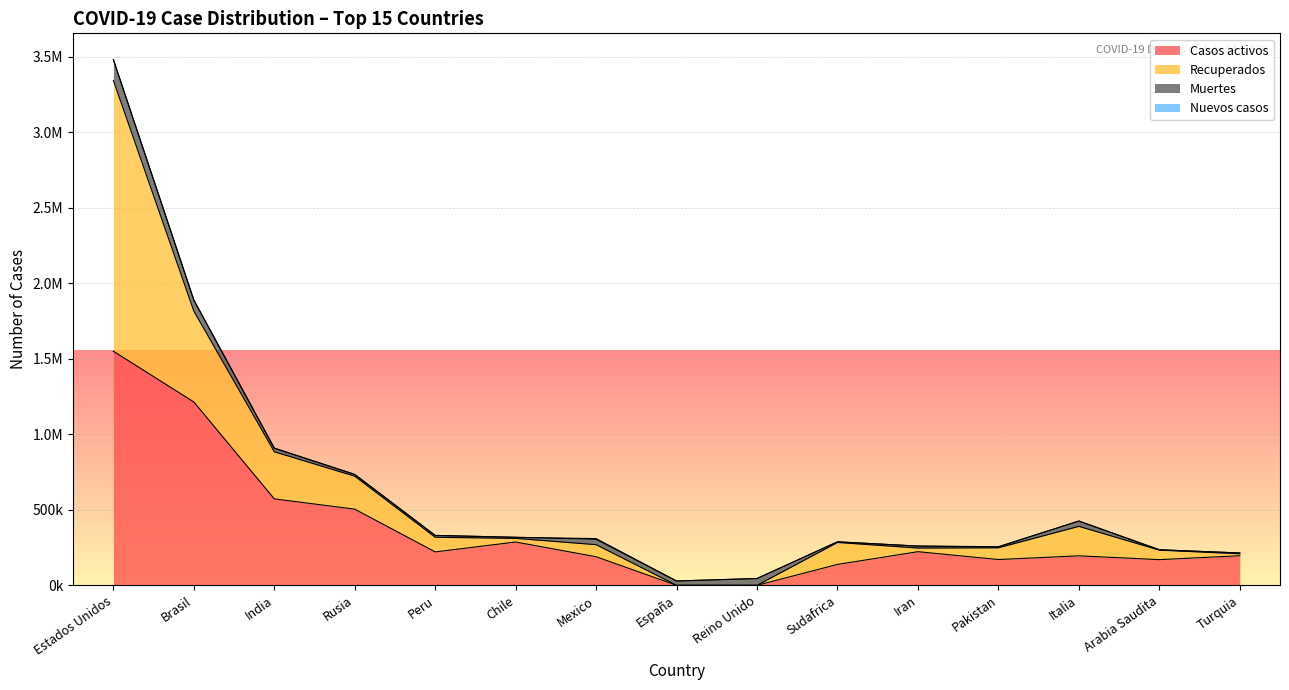

Does the chart display data point markers on the line(s)?

No